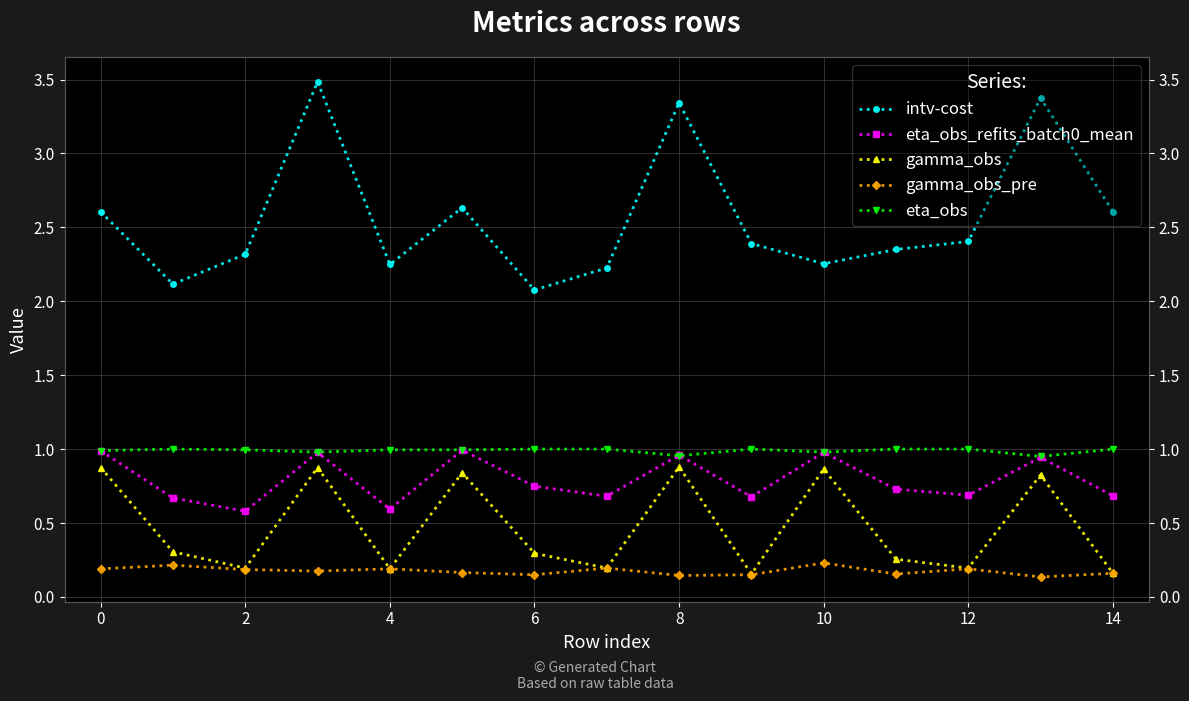

Does the chart have visible grid lines?

Yes